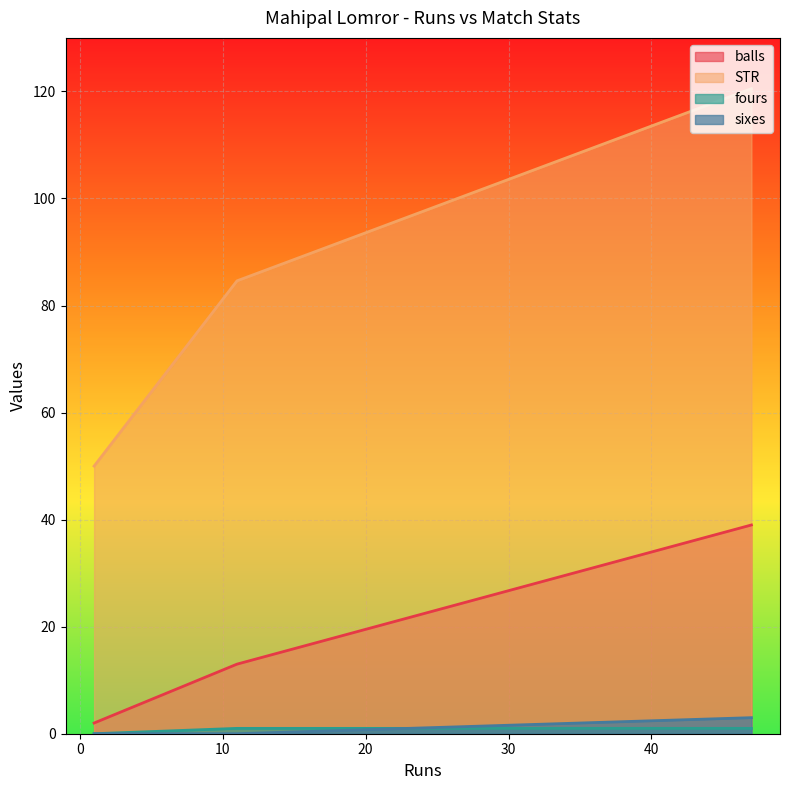

Rank the series by their maximum value, from highest to lowest.

STR, balls, sixes, fours